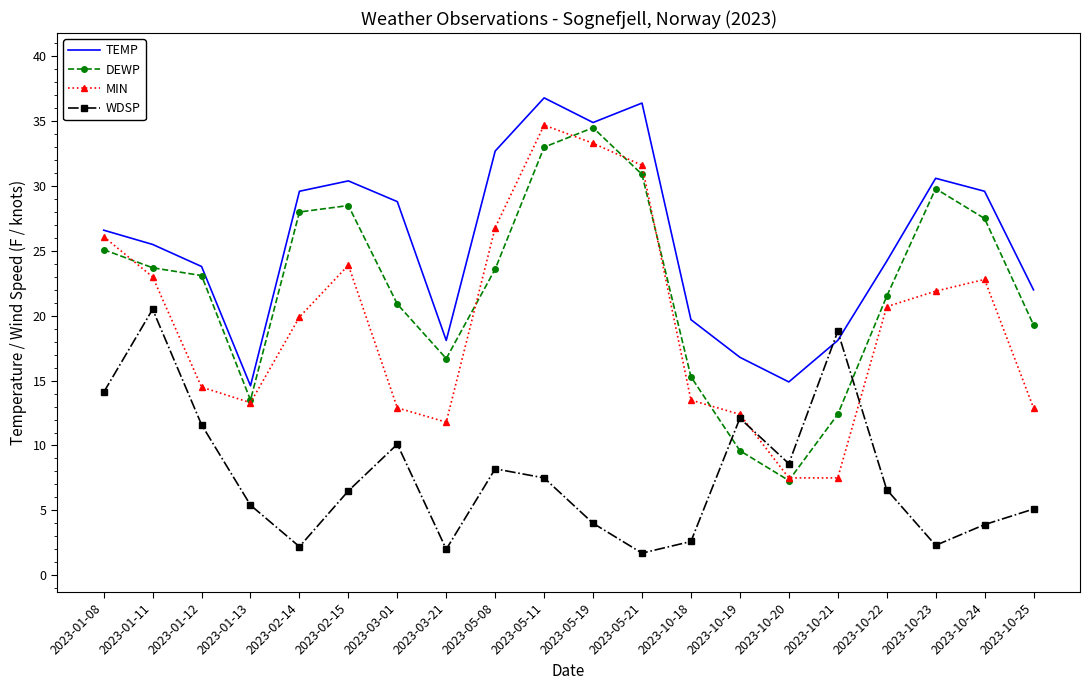

True or false: MIN and WDSP cross at least once.

True